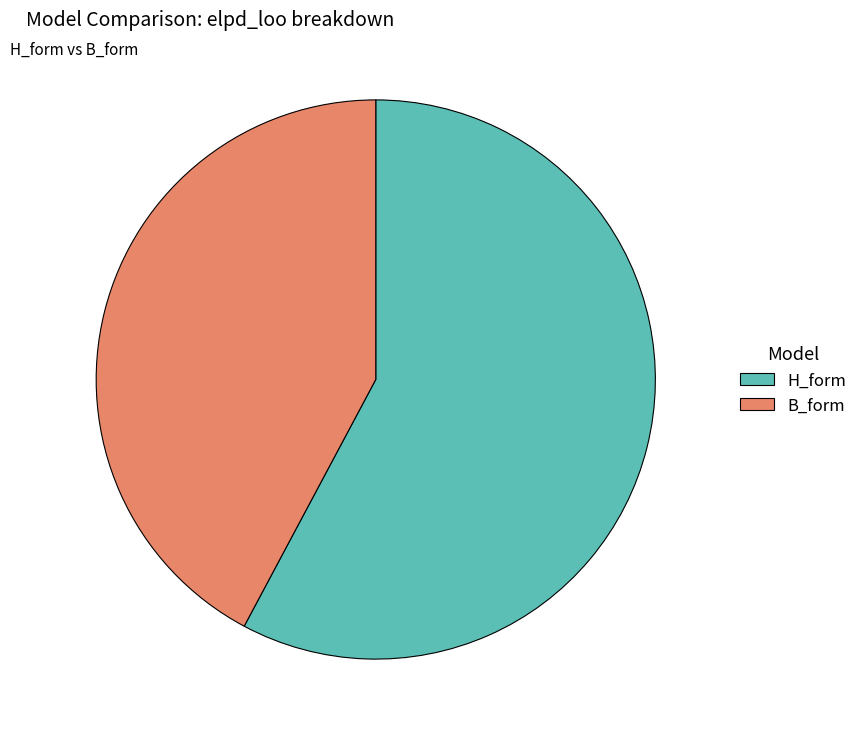

Is it true that B_form is 42% of the pie?

True